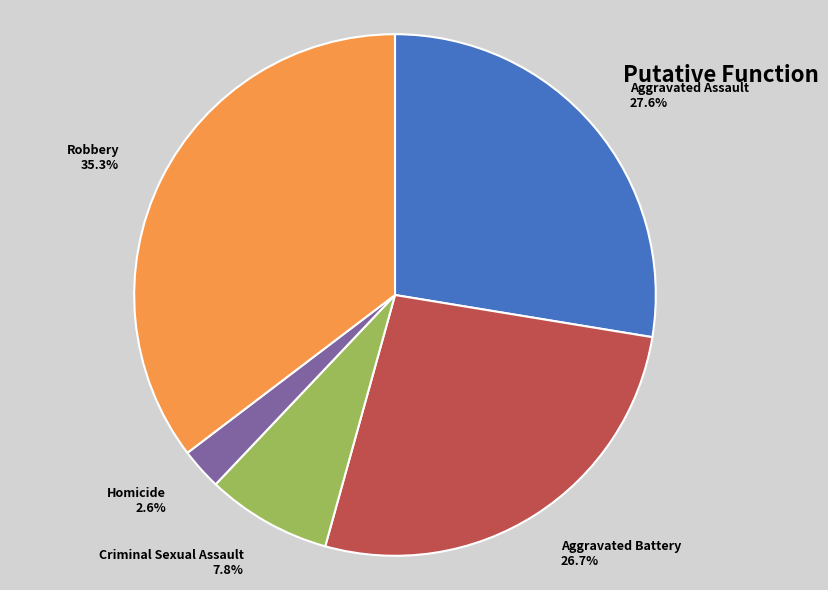

What is the ratio of the value at Aggravated Battery to the value at Aggravated Assault?

1.0